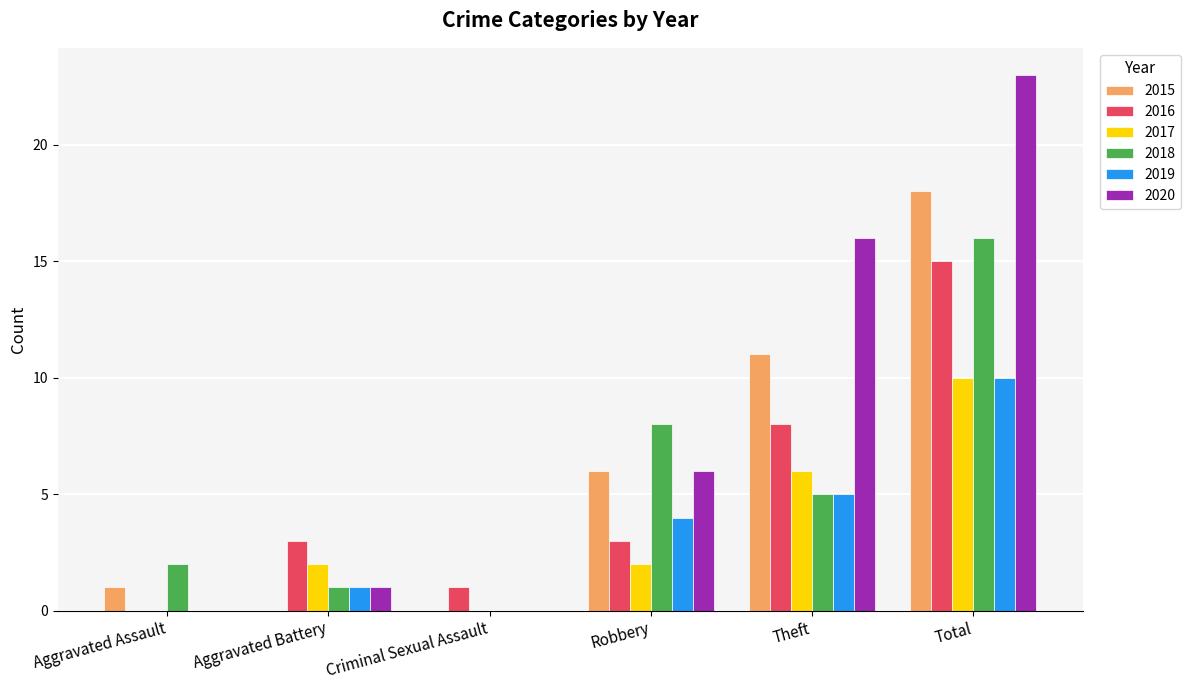

How many categories are shown in the chart?

6